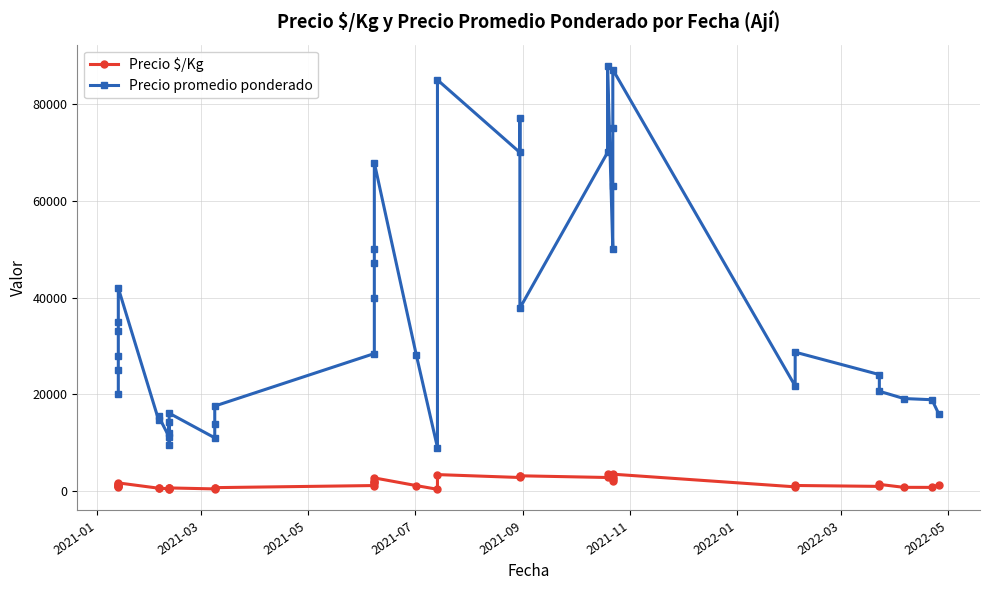

Which series has the widest spread of values?

Precio promedio ponderado